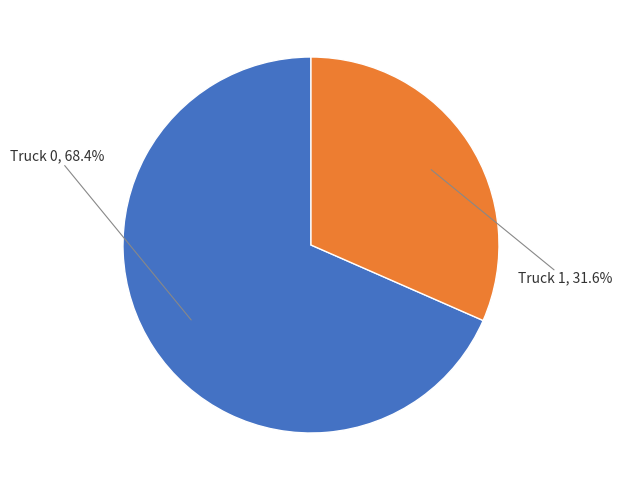

How many segments does this pie chart have?

2